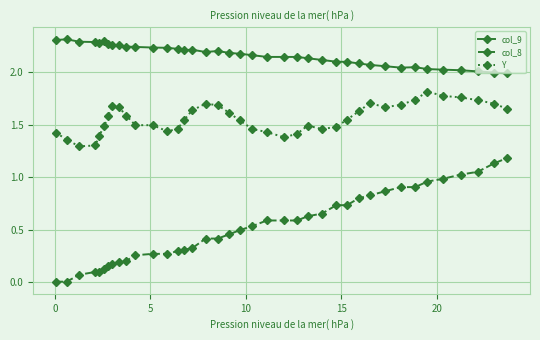

True or false: col_9 and Y cross at least once.

False